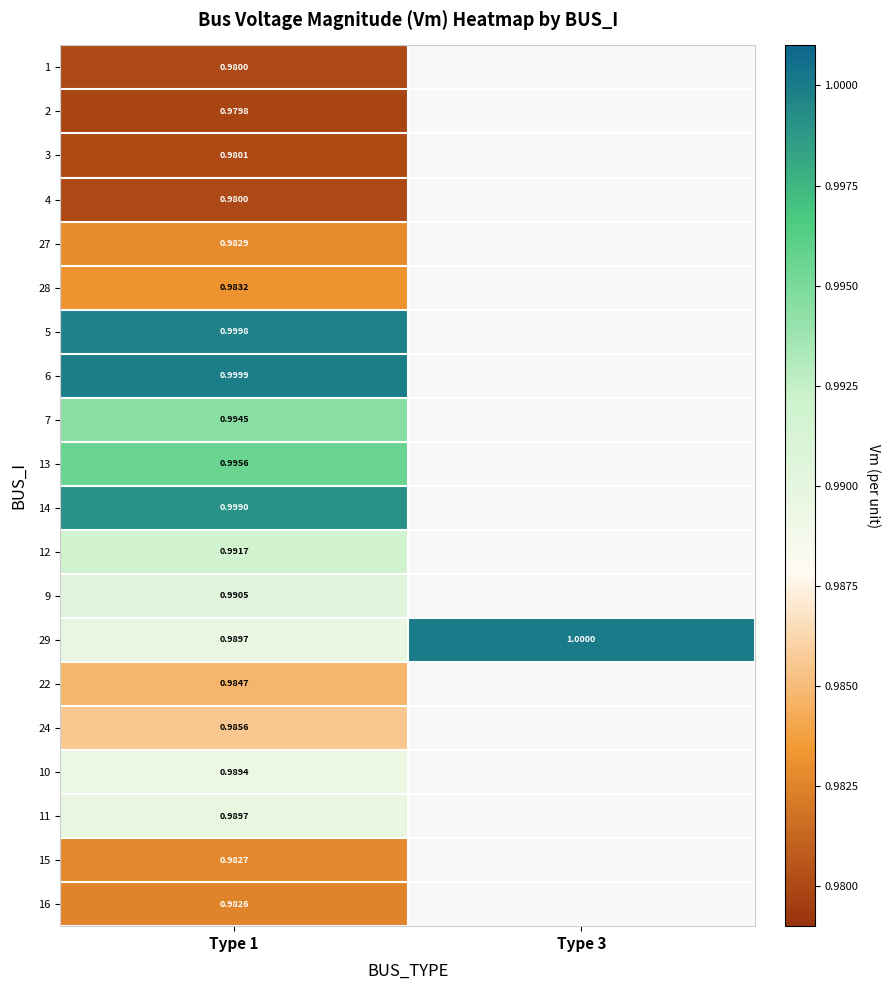

Is the value of 3 at Type 1 greater than the value of 9 at Type 1?

No